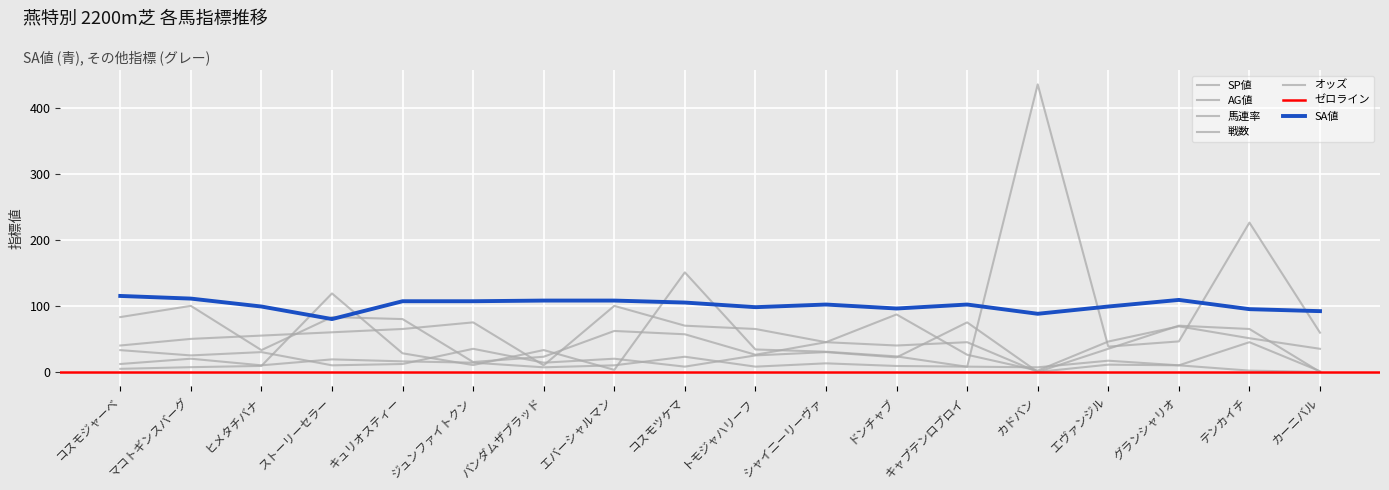

Is this an area chart (filled region under the line)?

No